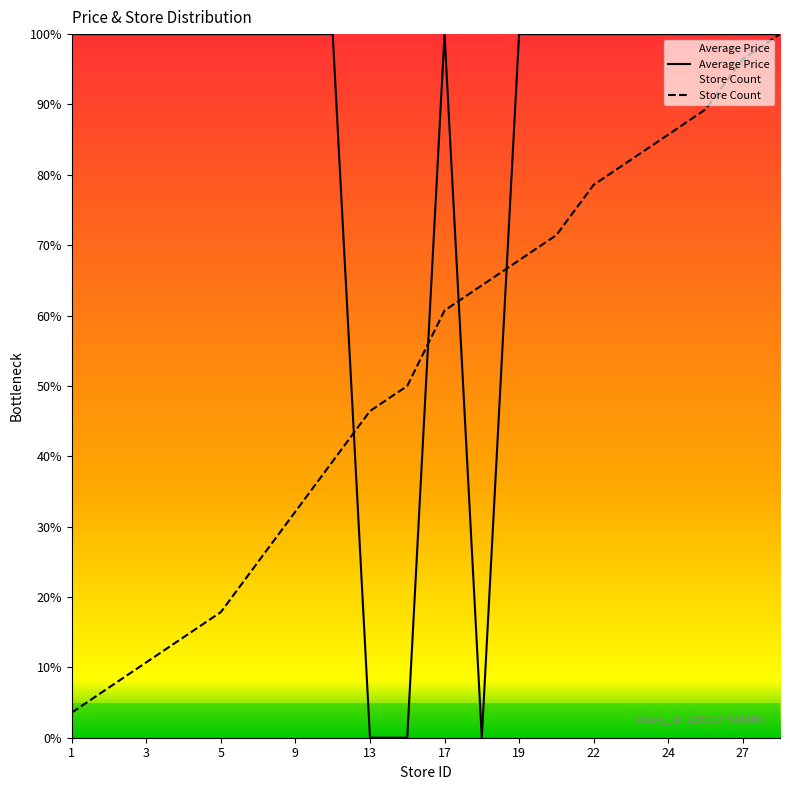

Read the Store Count value at 19.

67.9